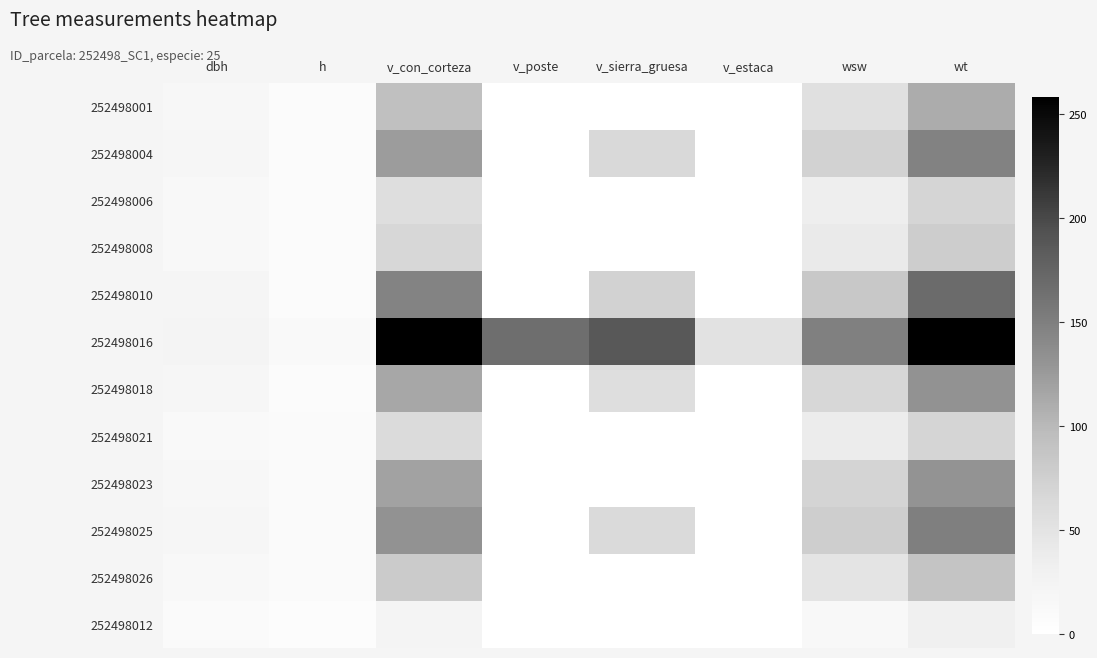

At which category is the sum across all series the highest?

wt